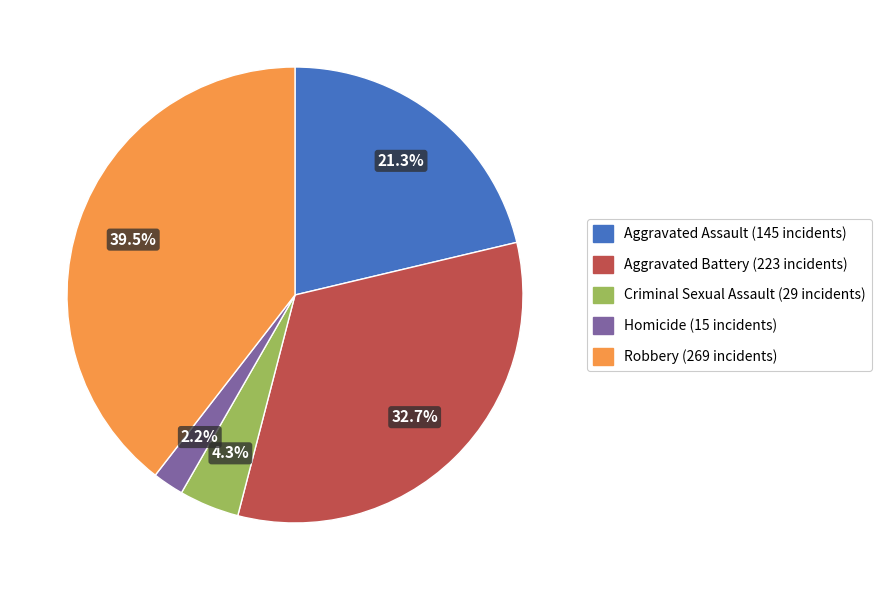

What percentage is NOT represented by Robbery?

60.5%